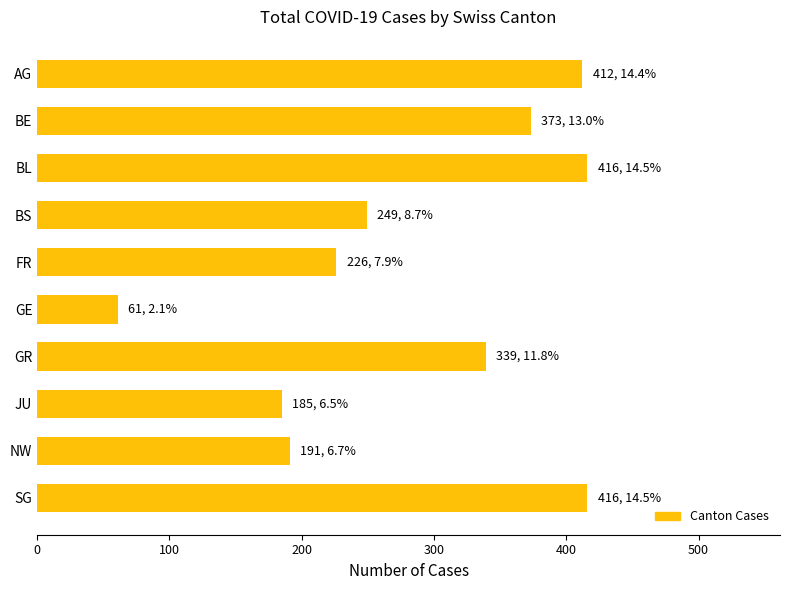

Is it true that the value at BS is 345?

False